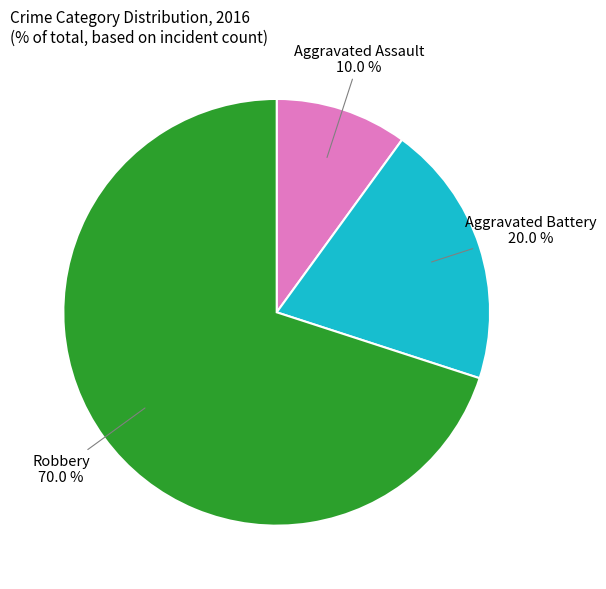

The Robbery slice represents 65% of the pie. True or false?

False